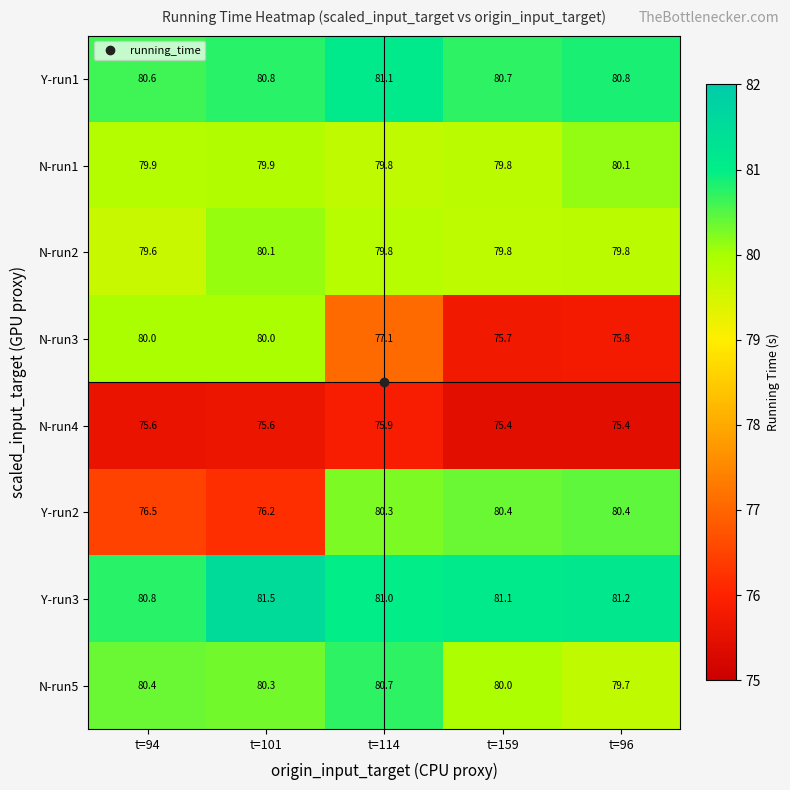

What is the sum of the N-run3 values at t=96 and t=94?

155.8